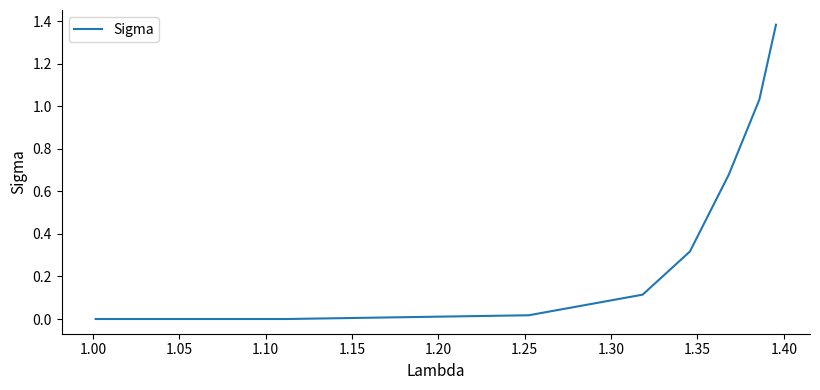

What is the sum of all values?

3.5